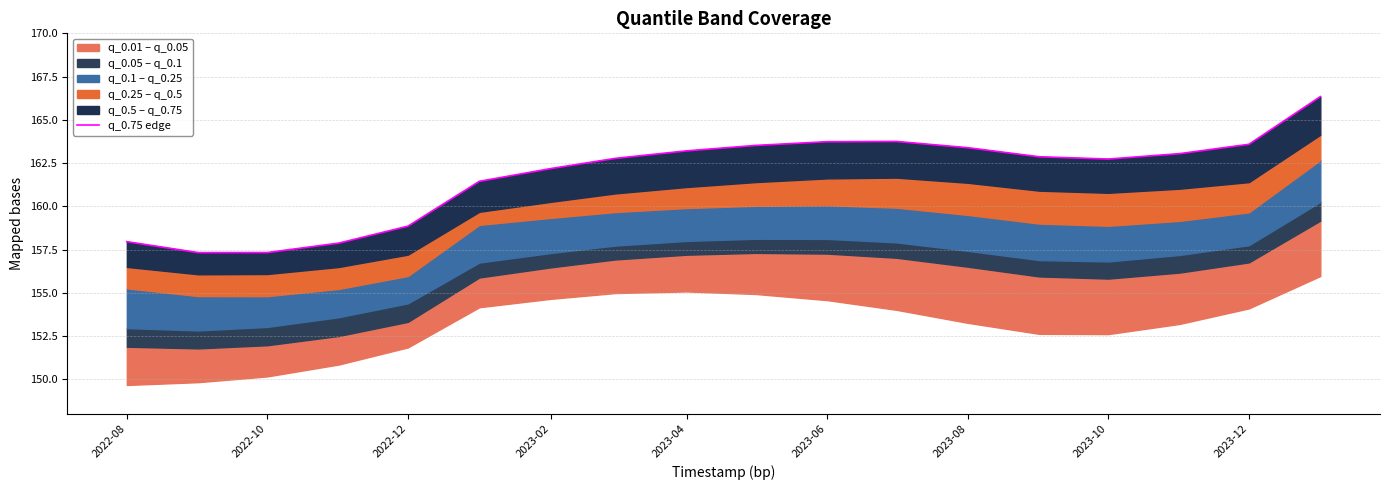

Where is the first local minimum?

2022-10